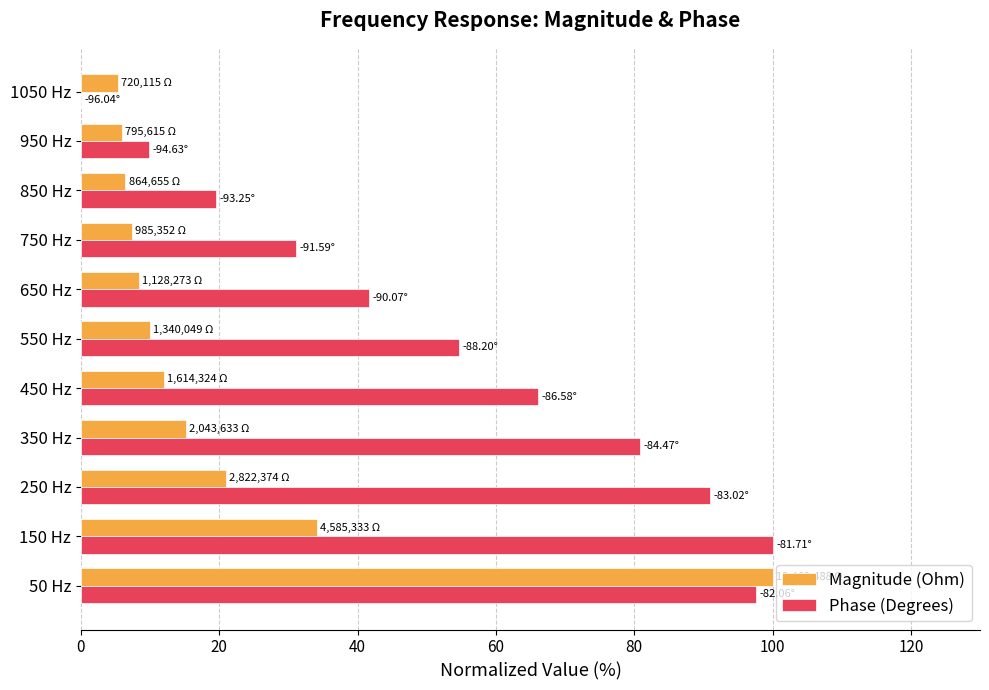

At which category is the sum across all series the highest?

50 Hz